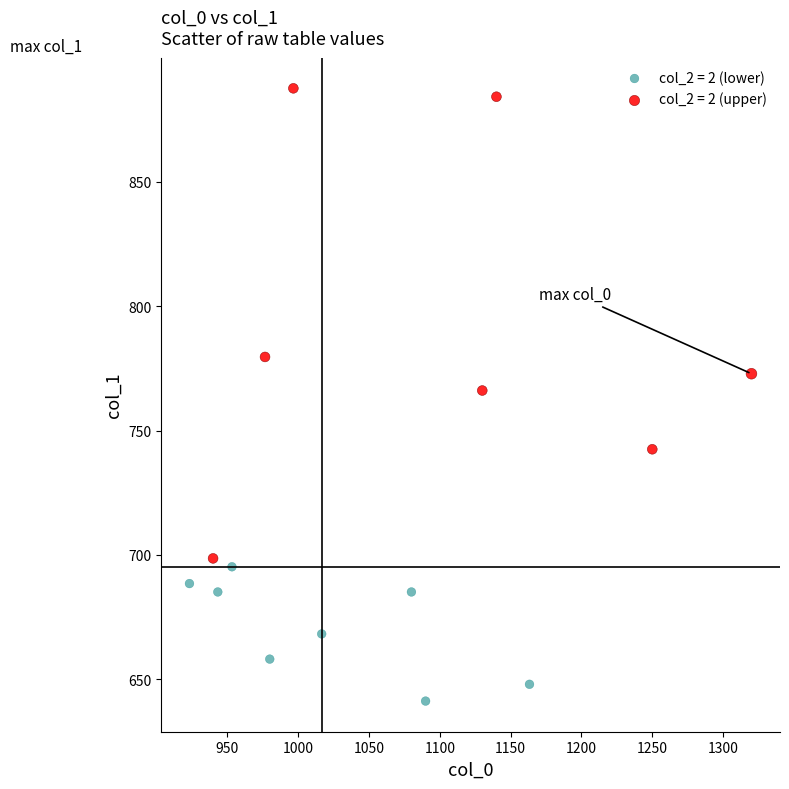

Which series contains the highest Y value?

col_2 = 2 (upper)